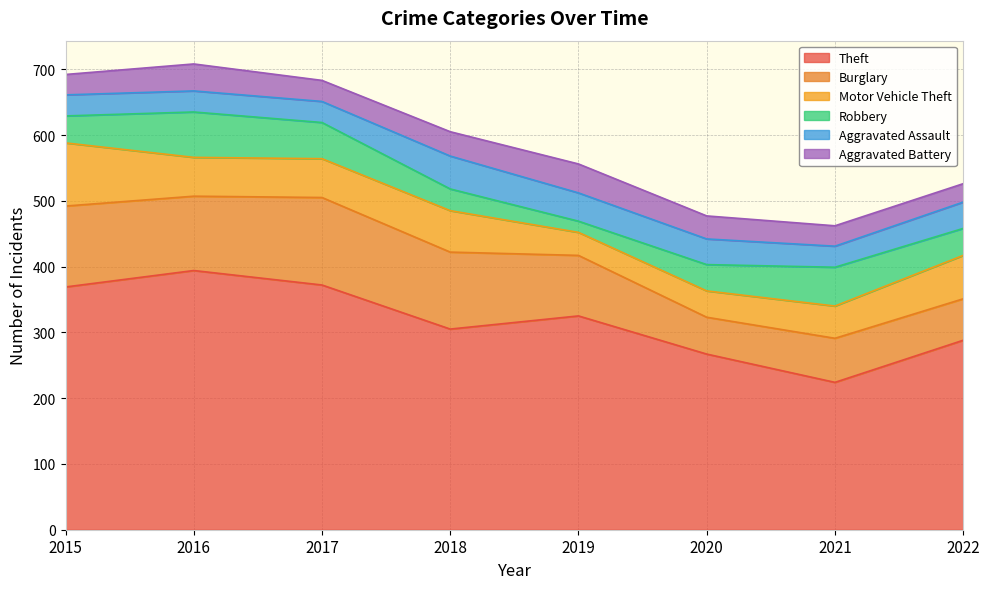

At which category is the sum across all series the highest?

2016